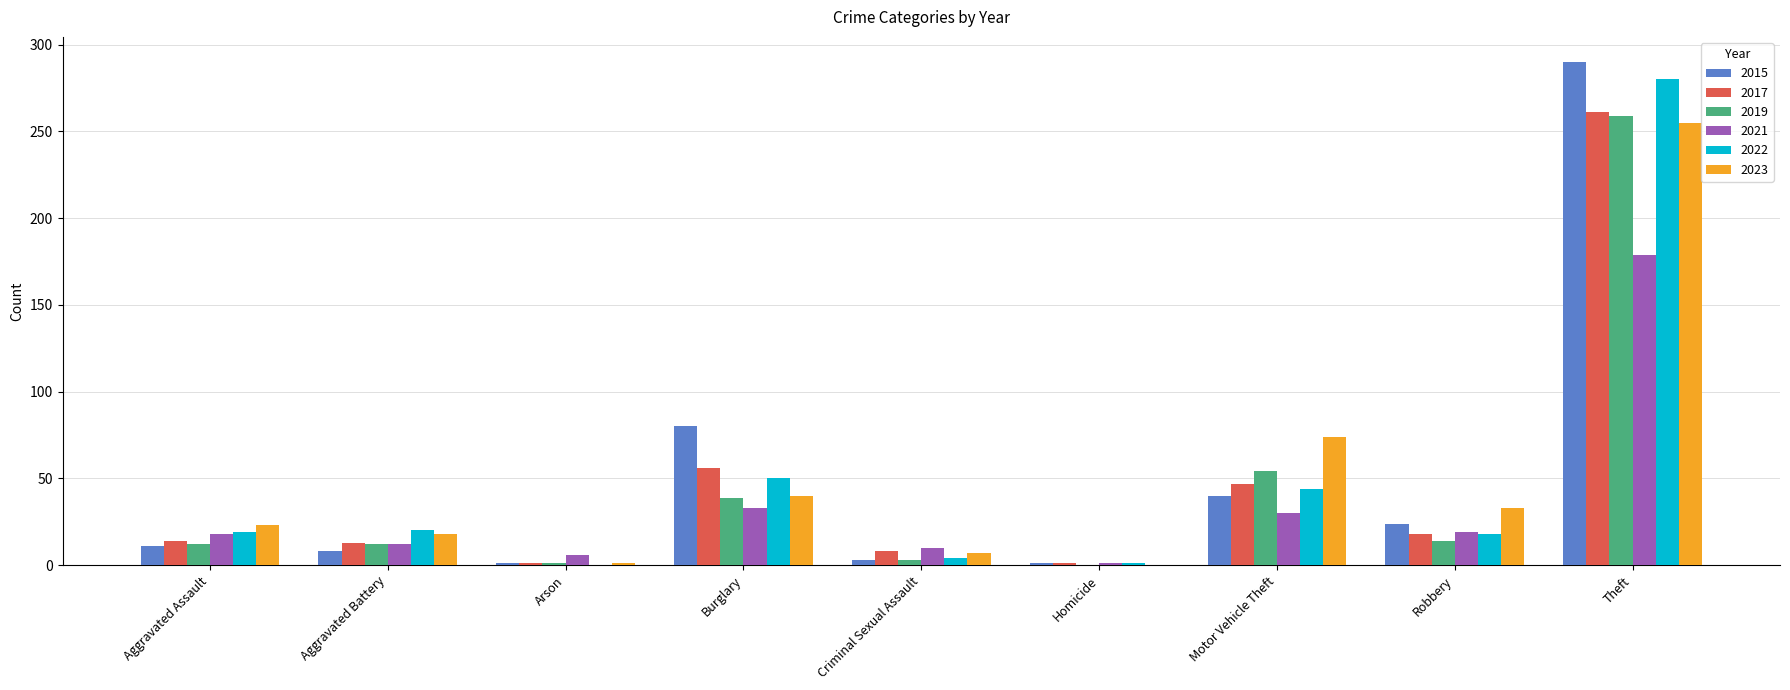

What is the highest value of the 2019 series?

259